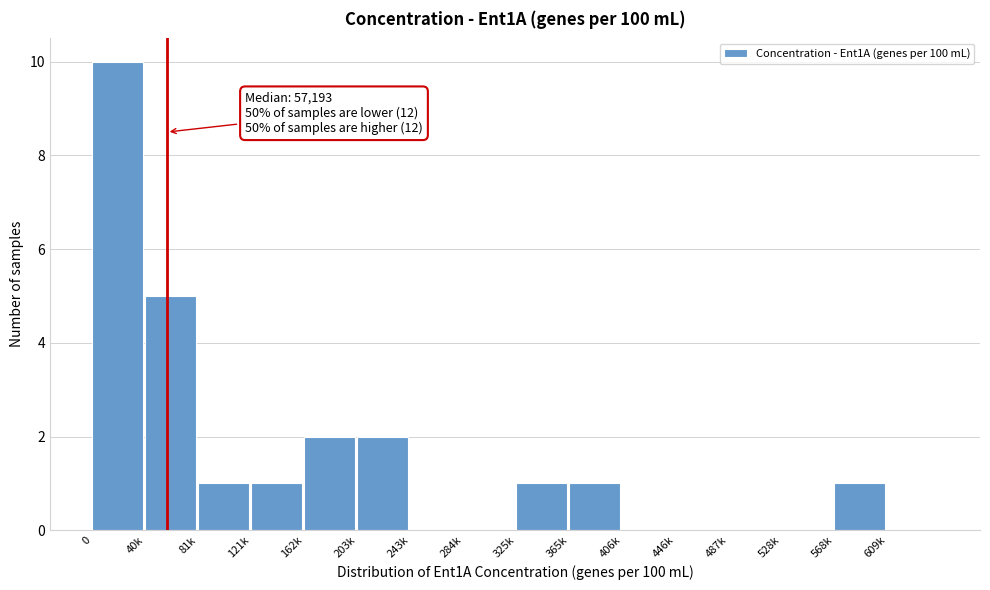

Reading left to right, transcribe all the data shown in this chart.

0=10	40k=5	81k=1	121k=1	162k=2	203k=2	243k=0	284k=0	325k=1	365k=1	406k=0	446k=0	487k=0	528k=0	568k=1	609k=0